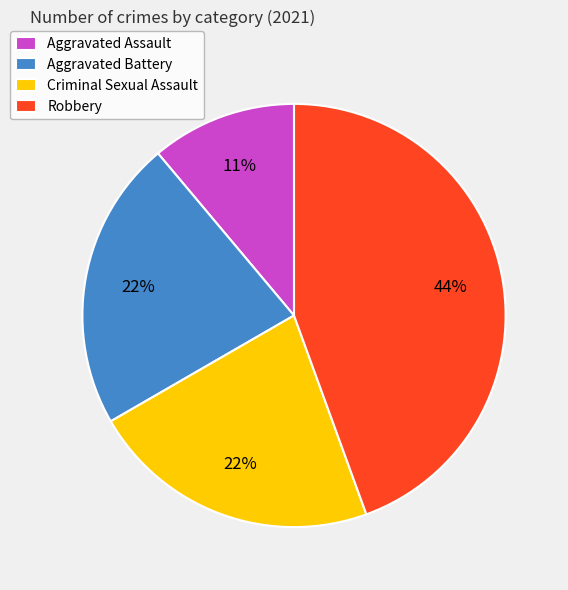

Is there a majority slice in this chart?

No